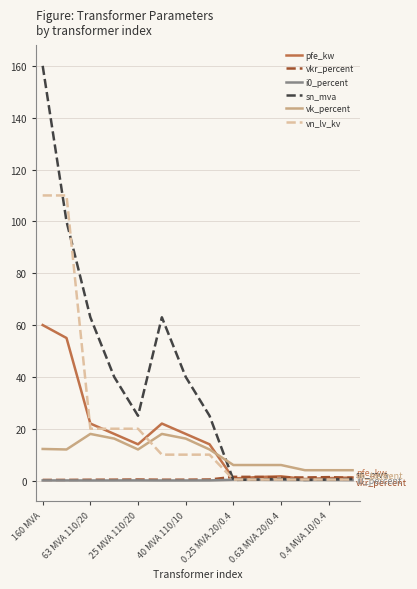

Which series has the largest range (max minus min)?

sn_mva